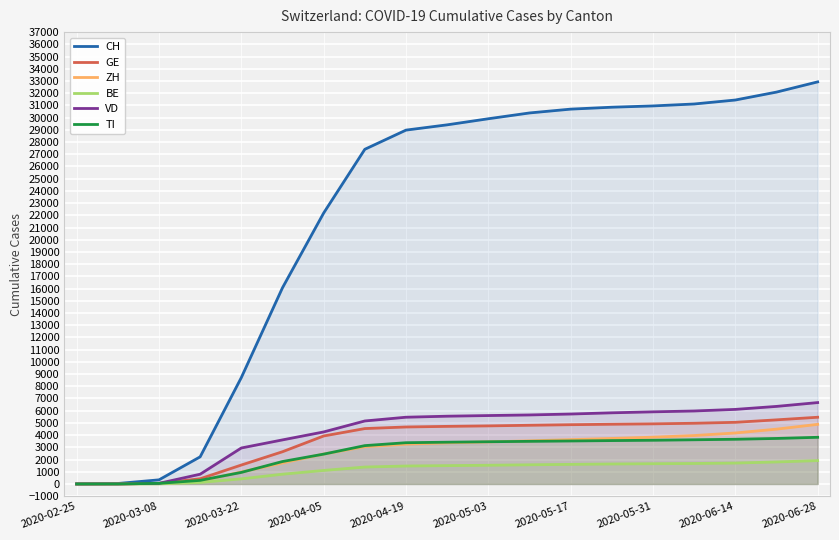

What is the value of the ZH point at the 18th from the left?

4487